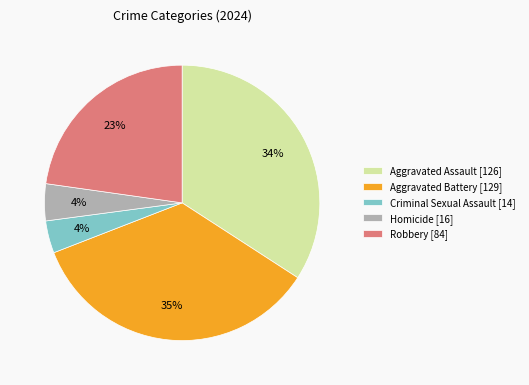

The Criminal Sexual Assault slice represents 4% of the pie. True or false?

True